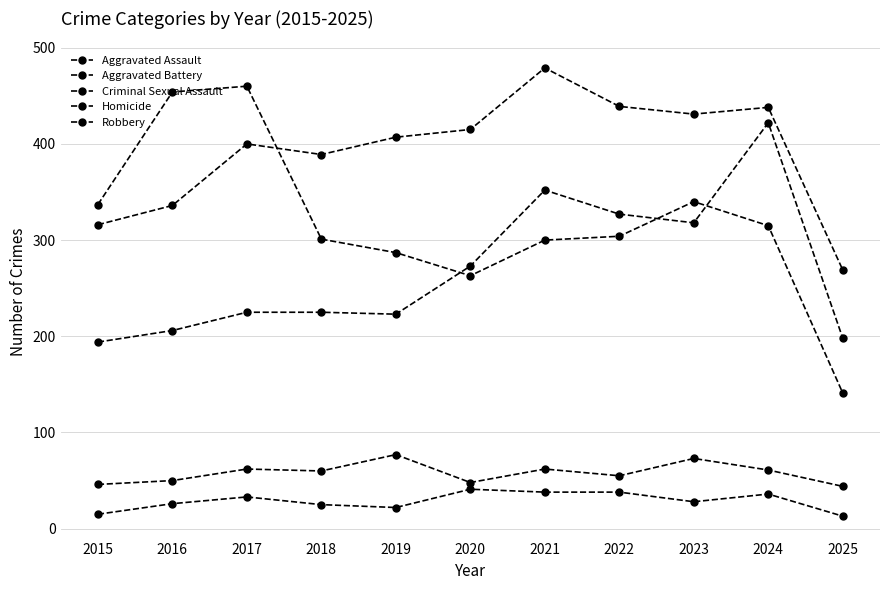

What is the value of the Aggravated Assault point at the 1st from the left?

194